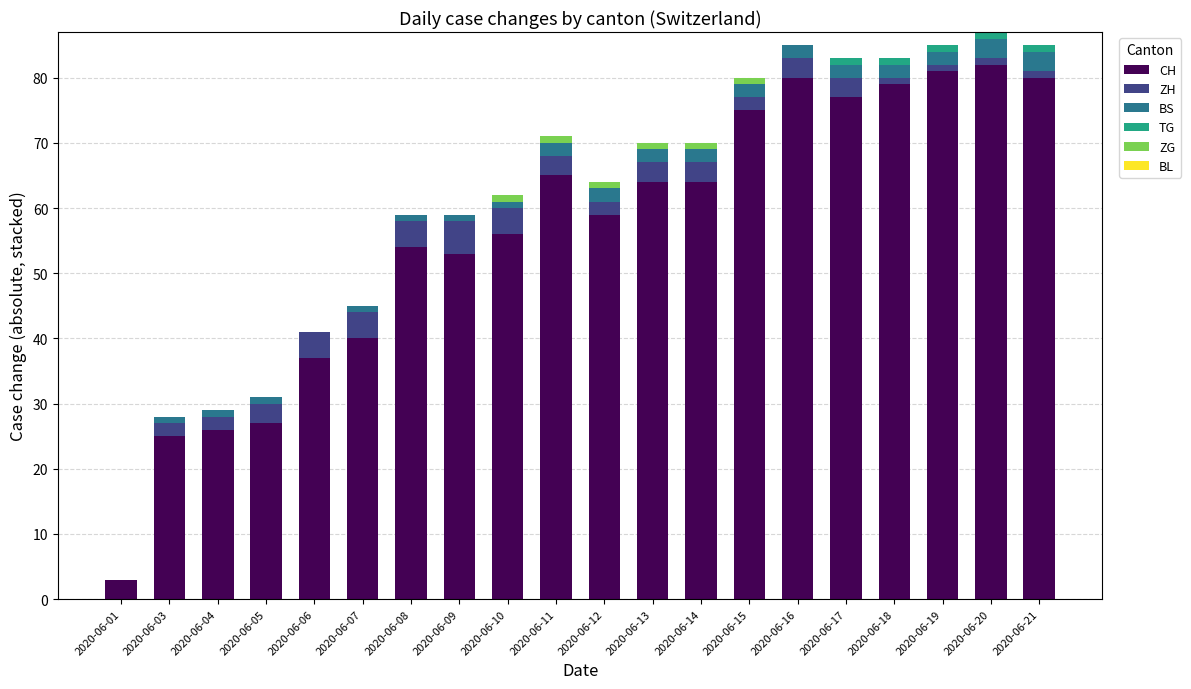

How many distinct data groups are displayed?

5